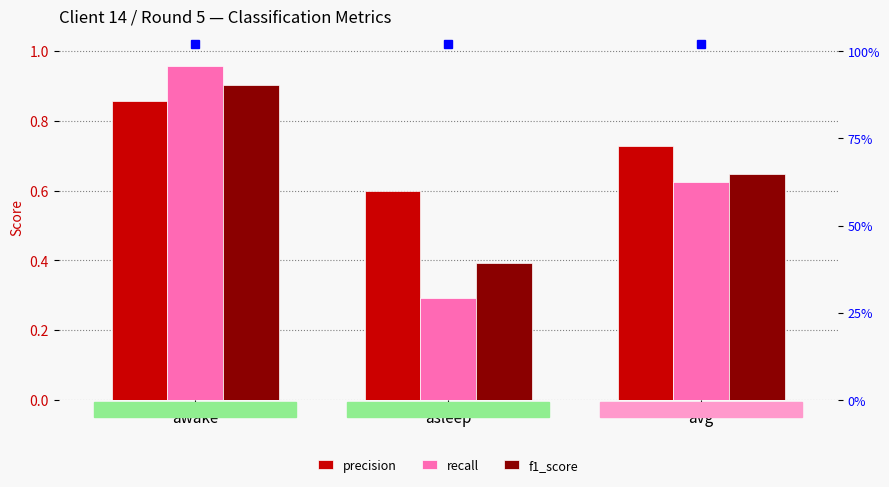

Which series has the largest total across all categories?

precision